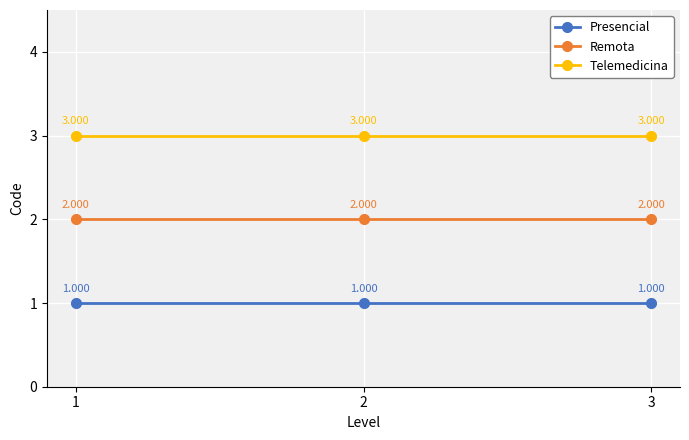

At how many categories does at least one series exceed 1?

3